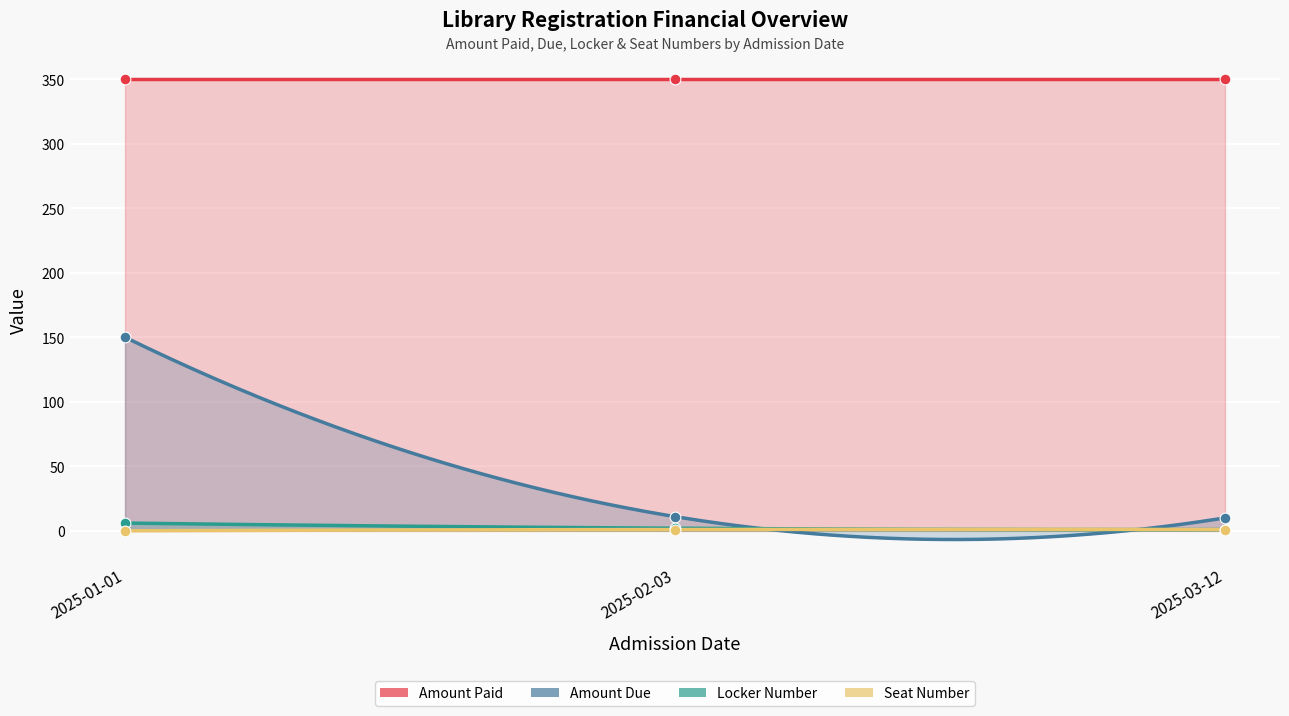

At how many categories does at least one series exceed 118?

1